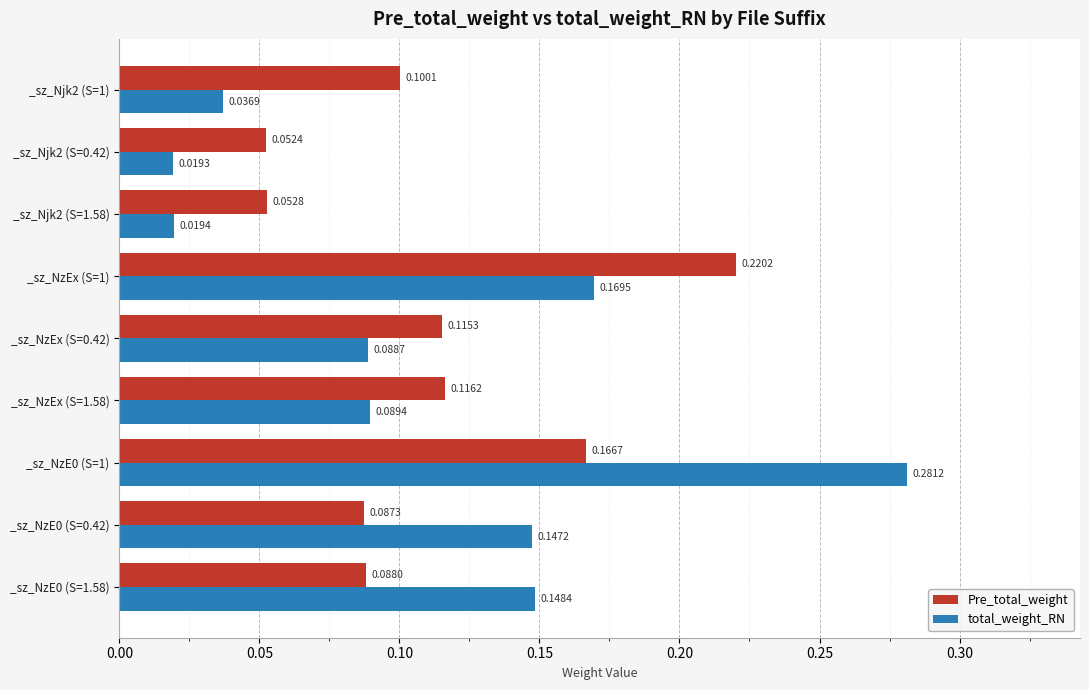

At how many categories does at least one series exceed 0?

9